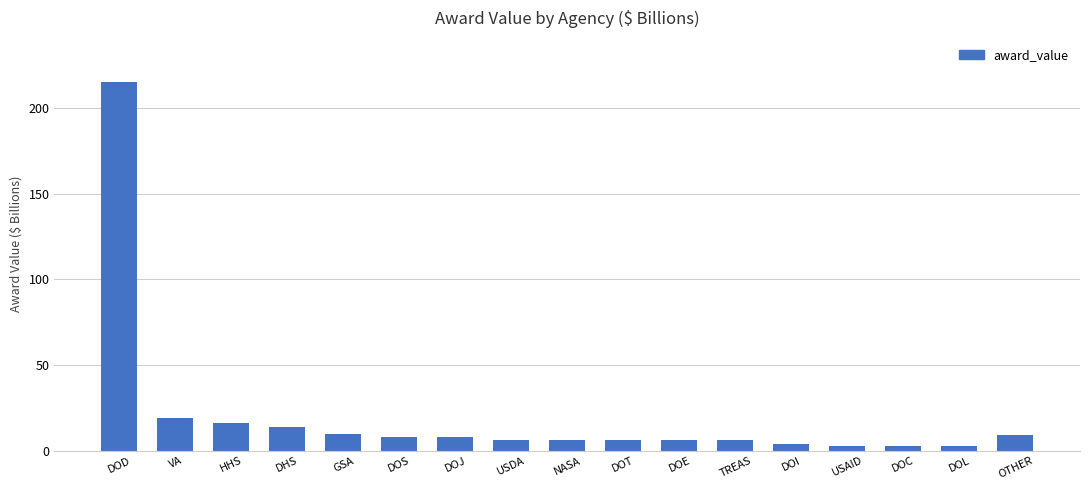

What is the sum of all values?

342